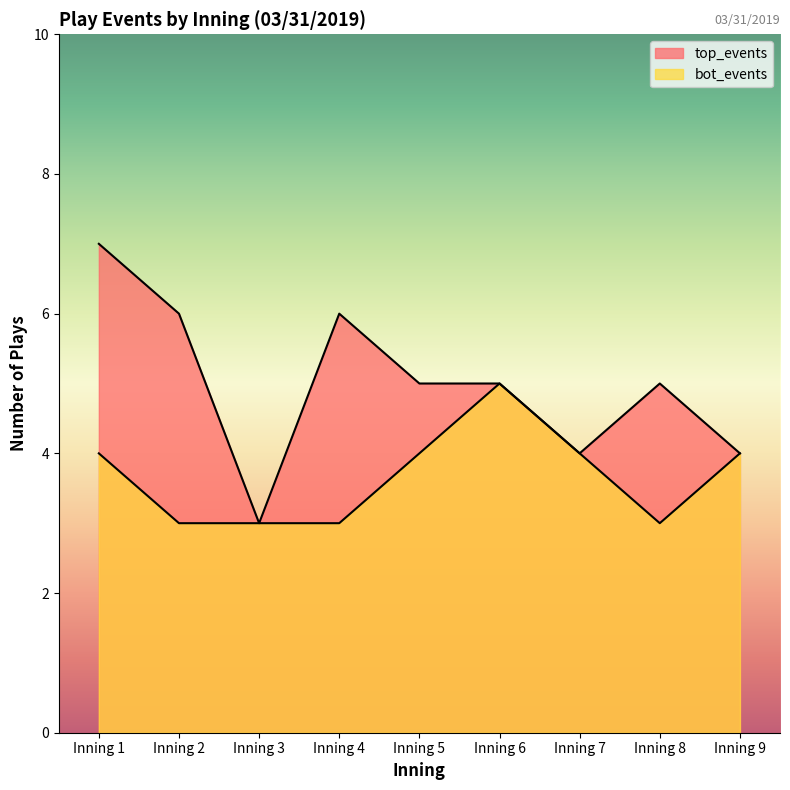

What is the difference between the highest and lowest values at Inning 5?

1